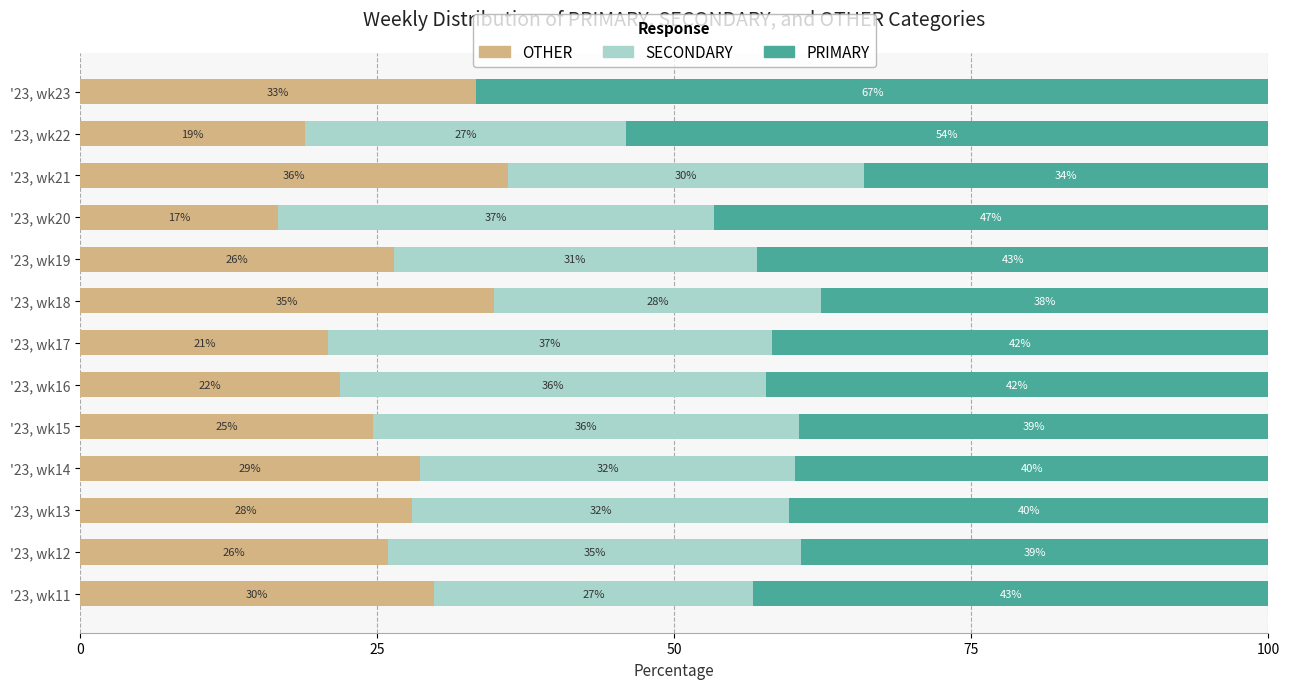

What is the total value across all series at '23, wk11?

100.0